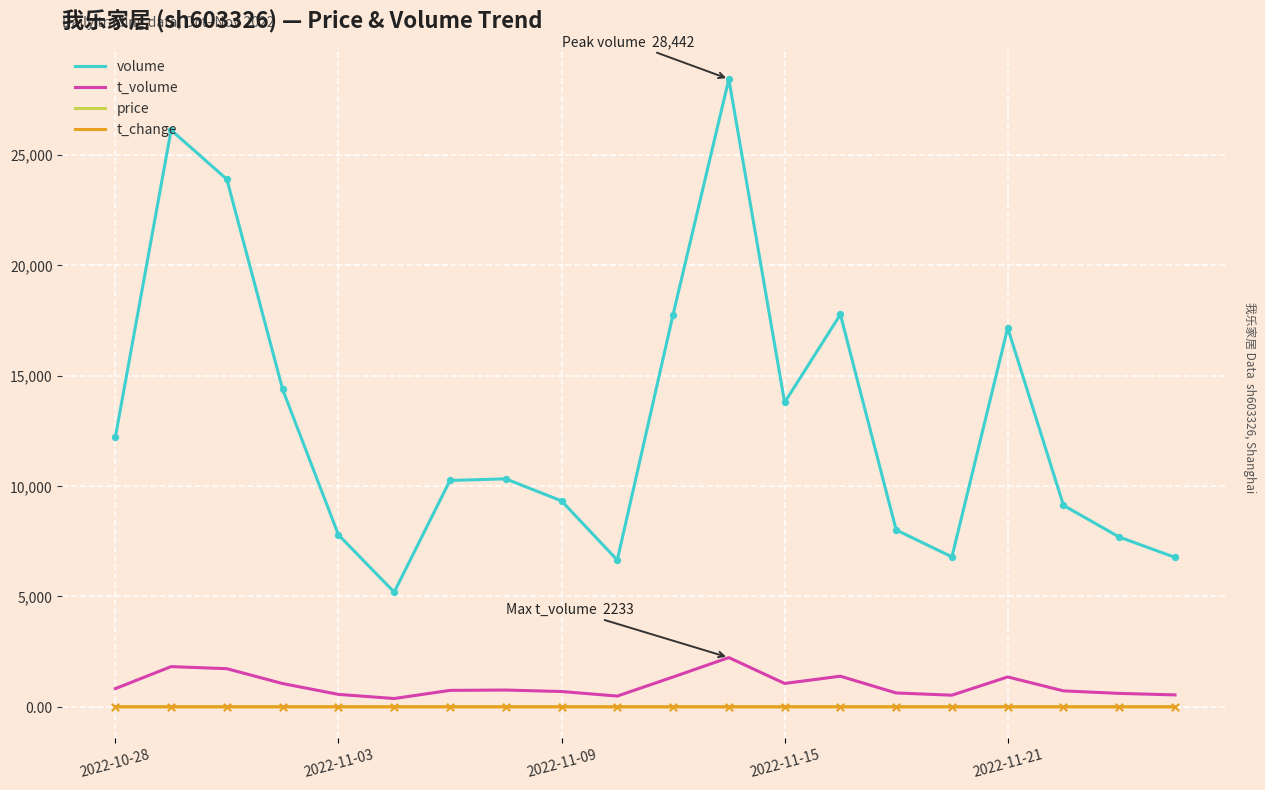

Which series has the largest total across all categories?

volume